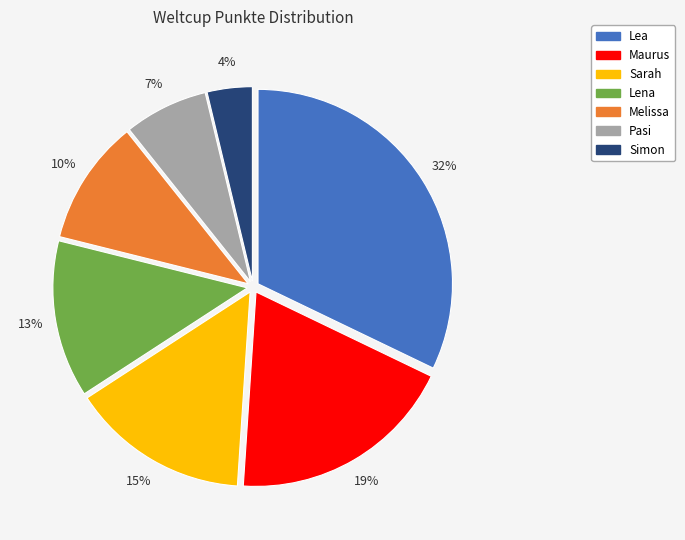

Which category has the smallest portion of the pie?

Simon